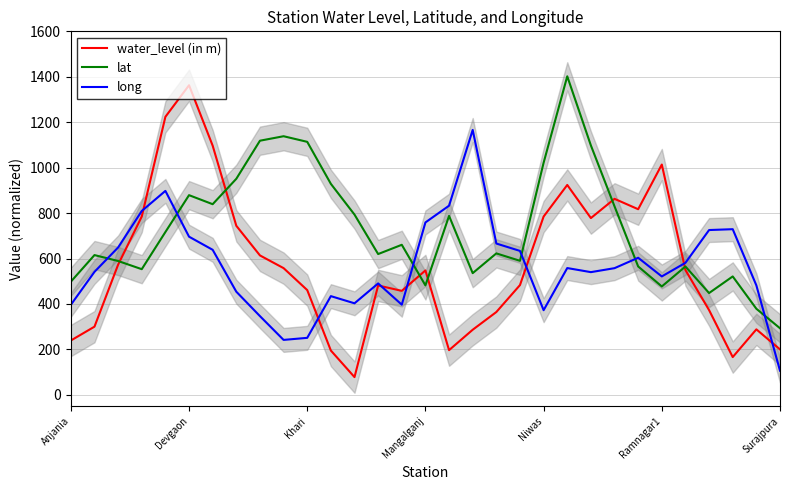

Is this an area chart (filled region under the line)?

No